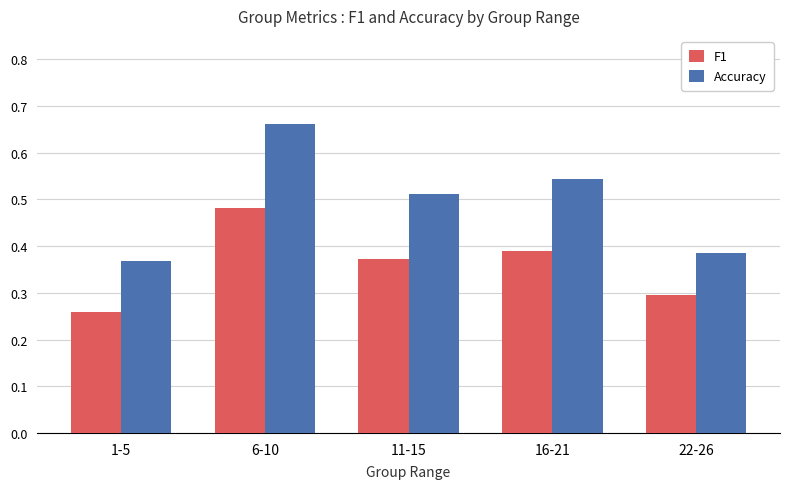

Are the bars horizontal?

No